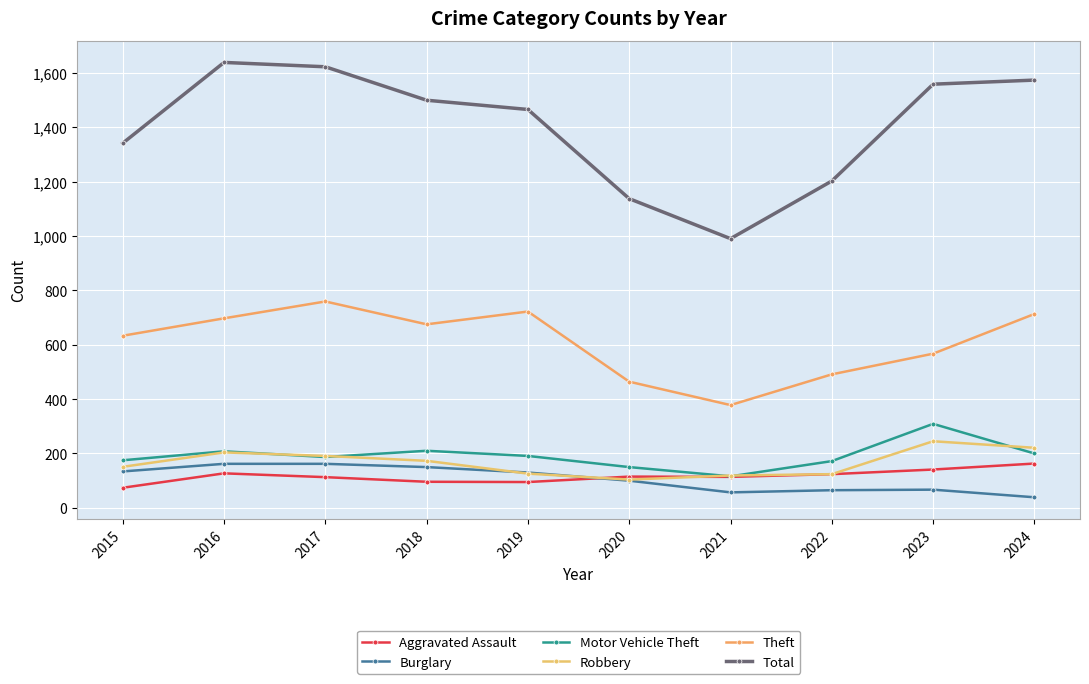

The value of Motor Vehicle Theft at 2016 is 134. True or false?

False